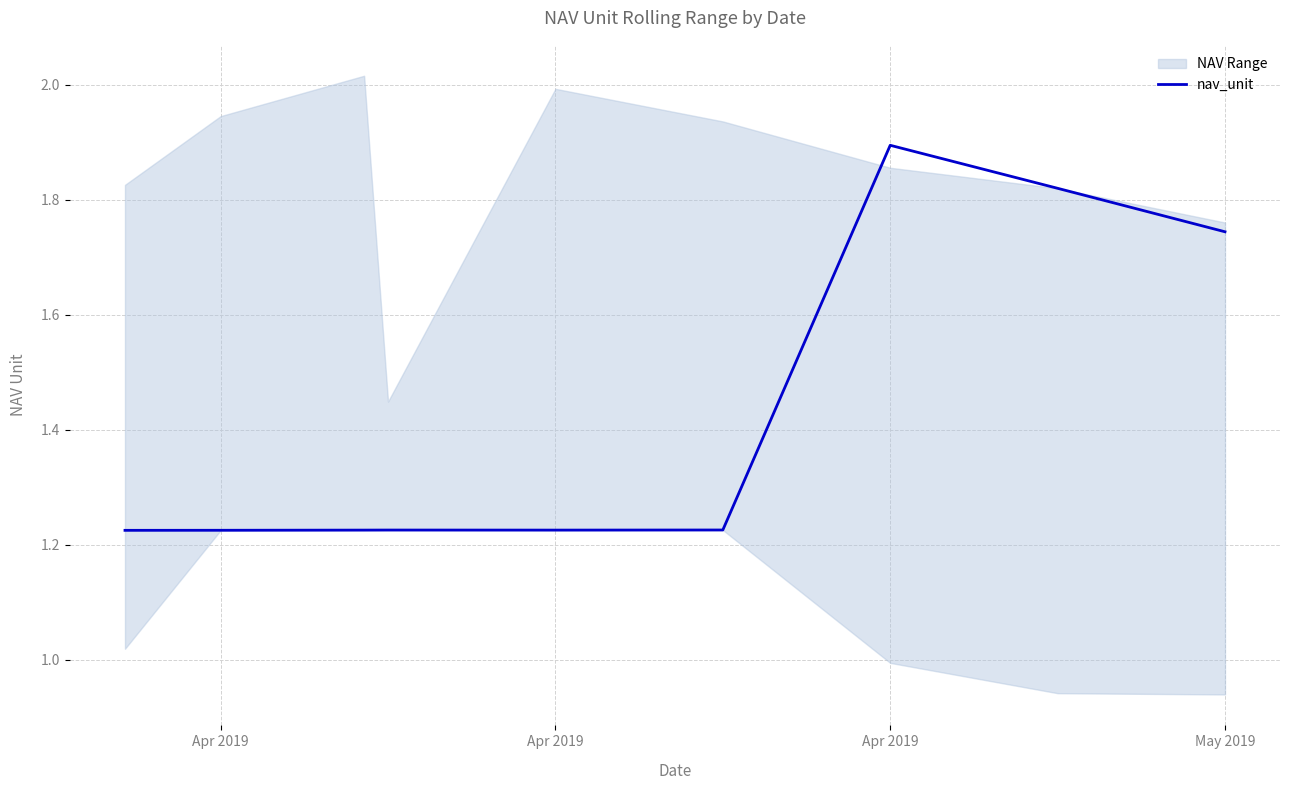

Reading left to right, transcribe all the data shown in this chart.

1.2	1.2	1.2	1.2	1.2	1.2	1.9	1.8	1.7